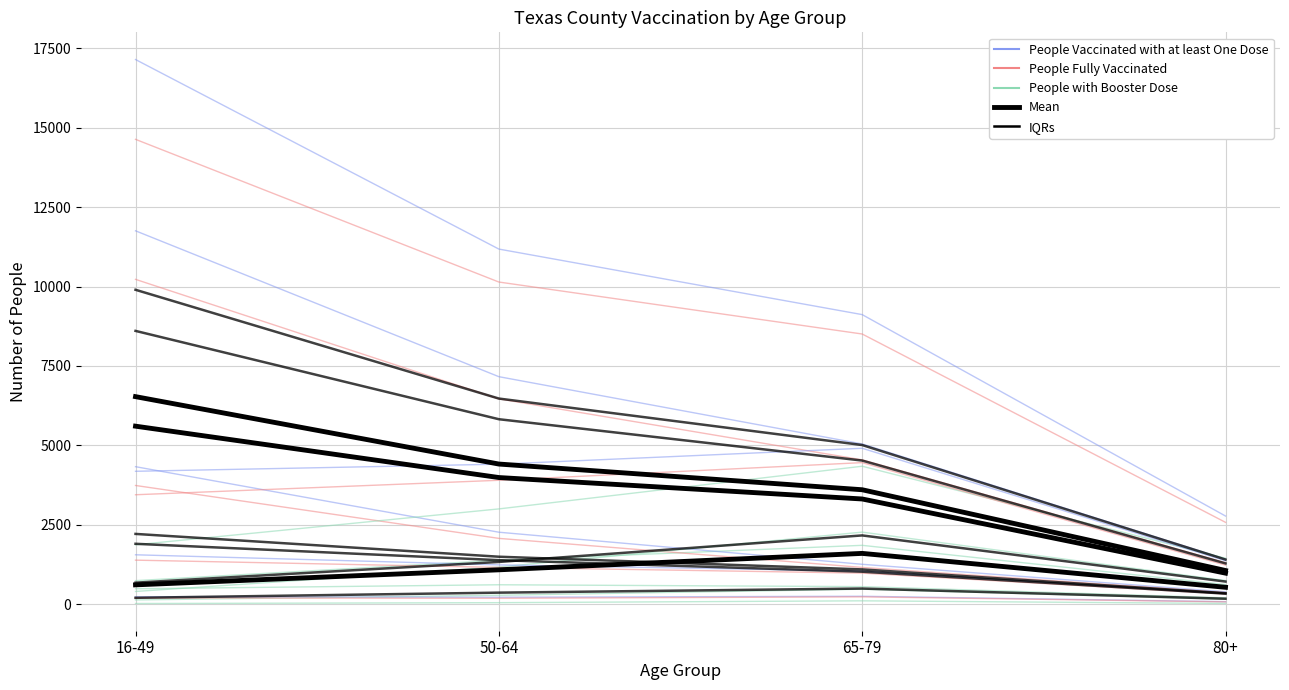

True or false: IQRs and Mean cross at least once.

False